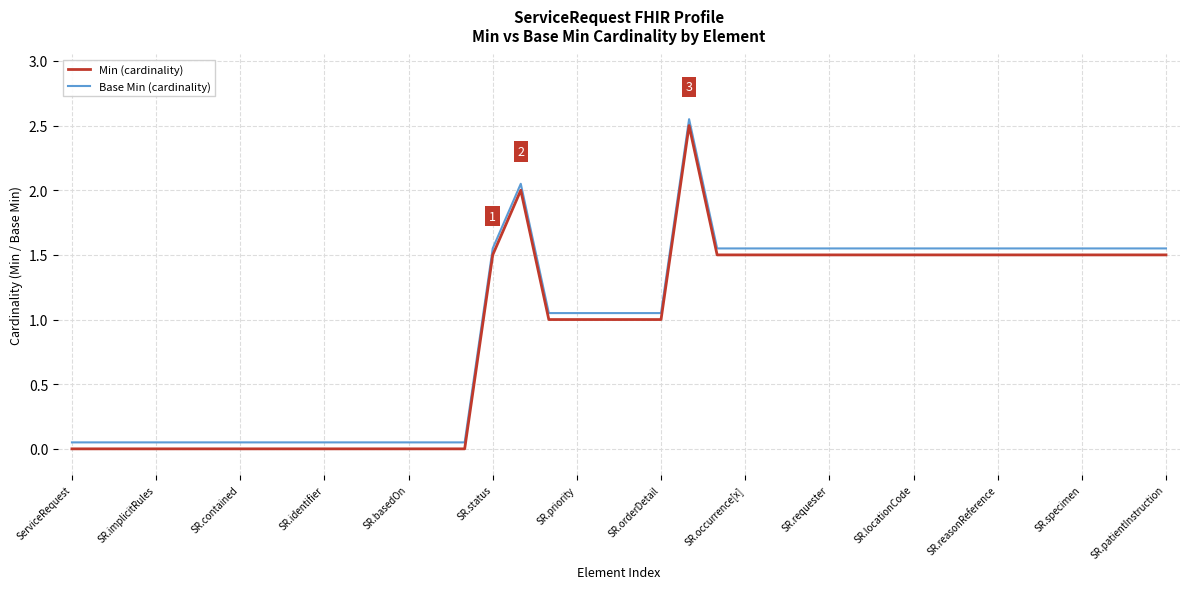

True or false: Min (cardinality) and Base Min (cardinality) intersect in this chart.

False